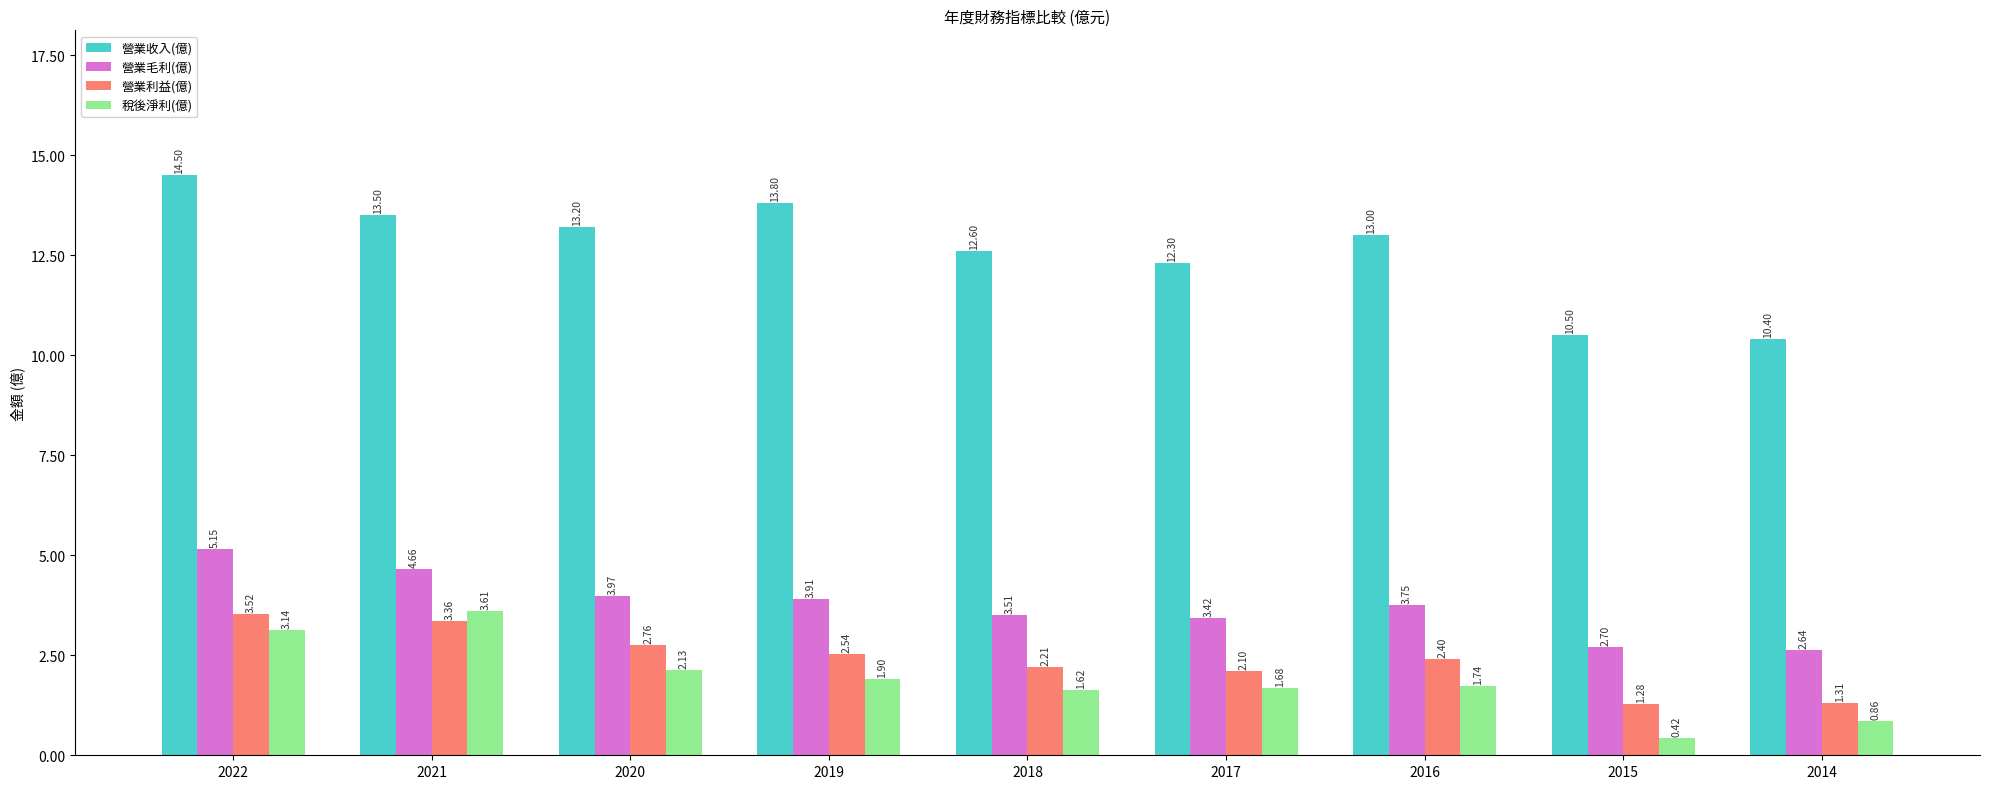

At how many categories does at least one series exceed 3?

9